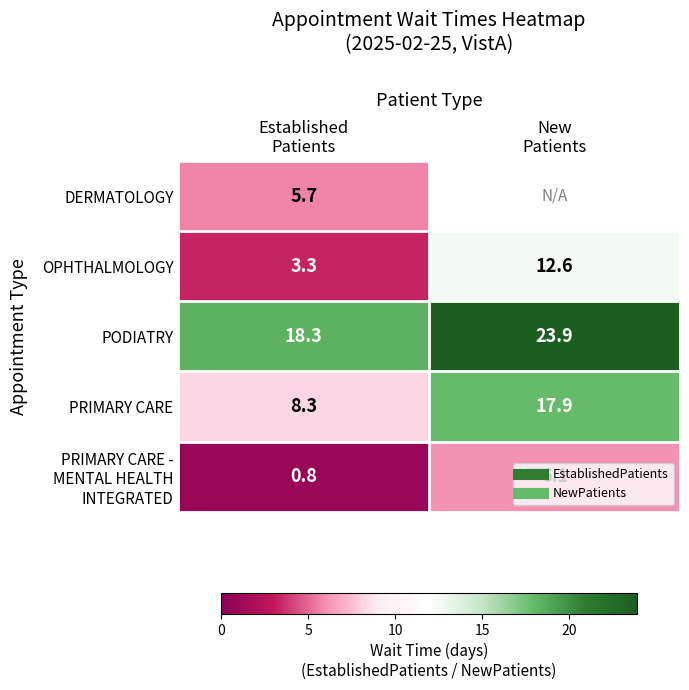

What is the minimum value shown in the chart?

0.8